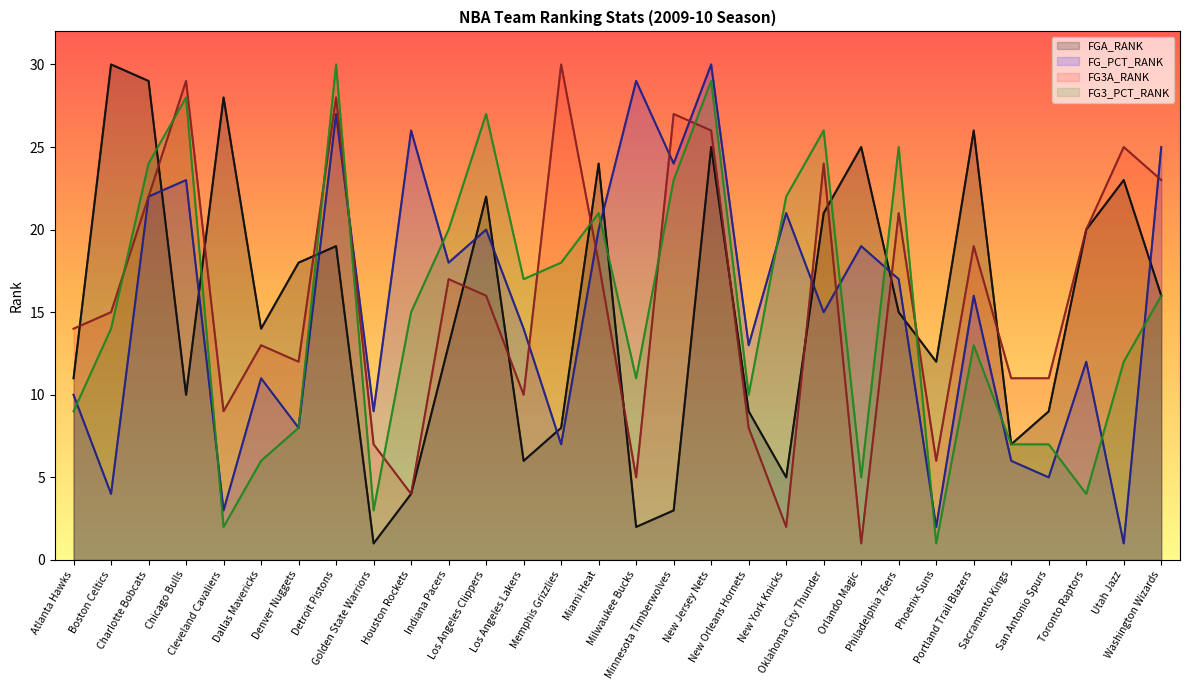

The FGA_RANK series shows 9 at San Antonio Spurs. True or false?

True